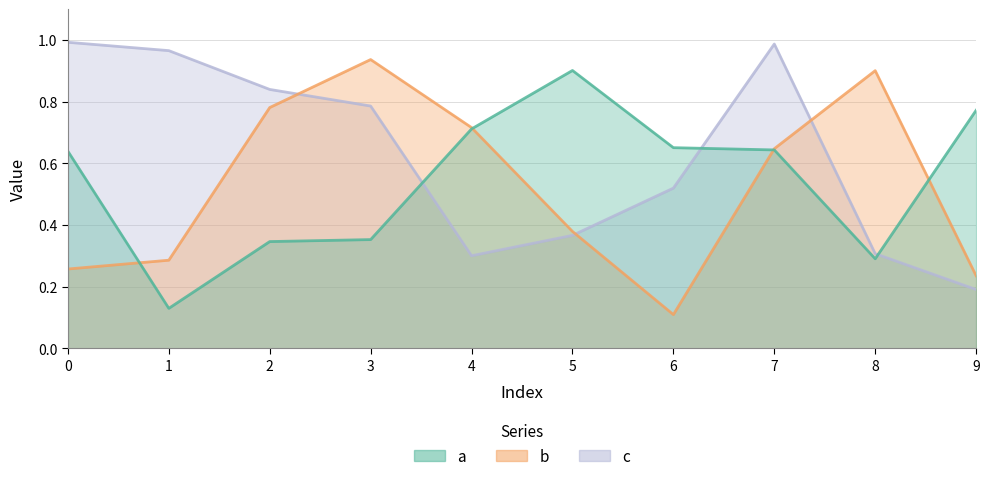

Which series changed the most between 1 and 6?

a